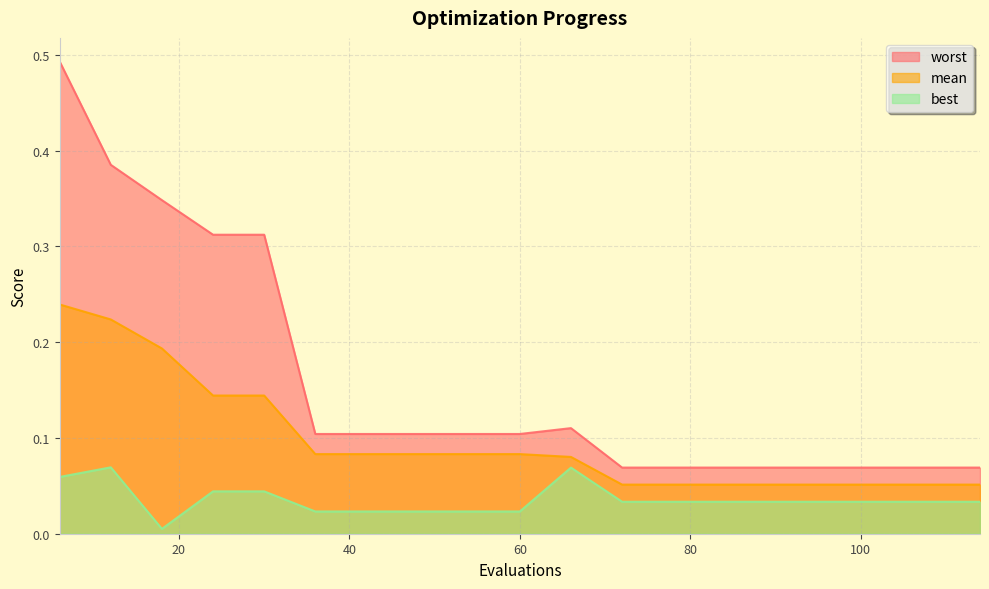

How many categories are shown in the chart?

19